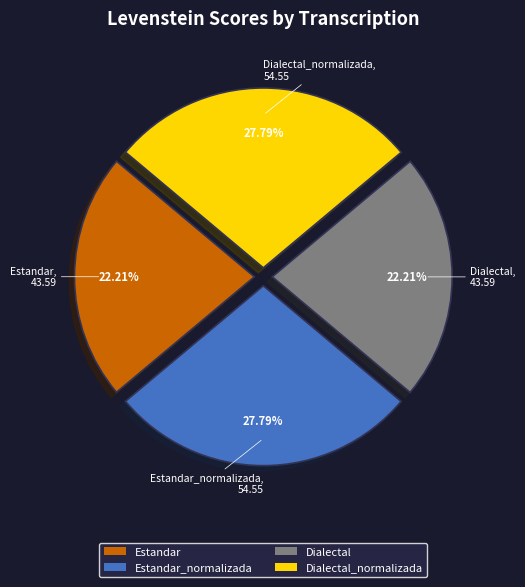

Is there any slice that represents more than half of the pie?

No